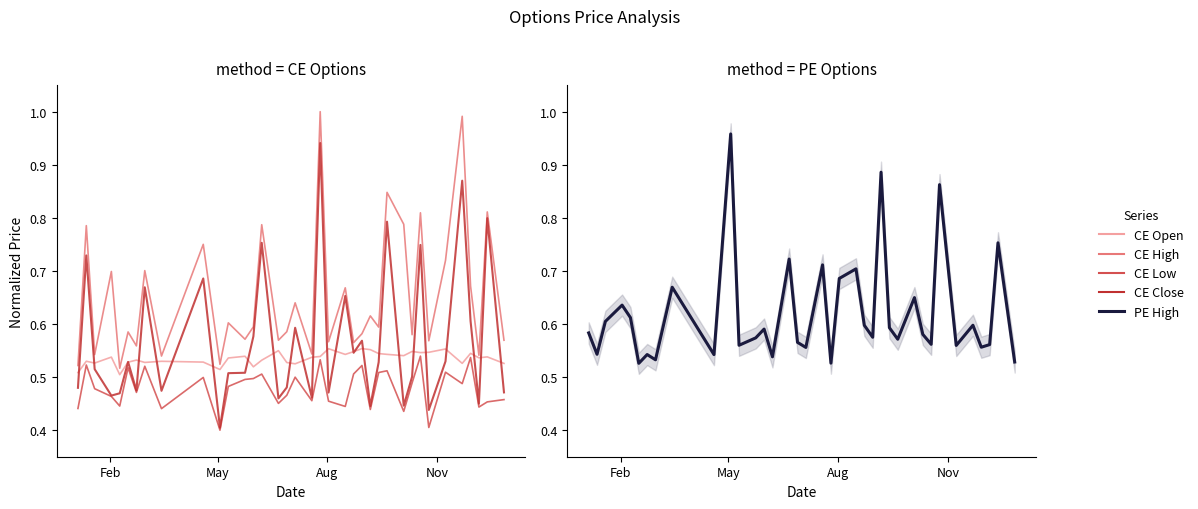

What is the minimum value shown in the chart?

0.4